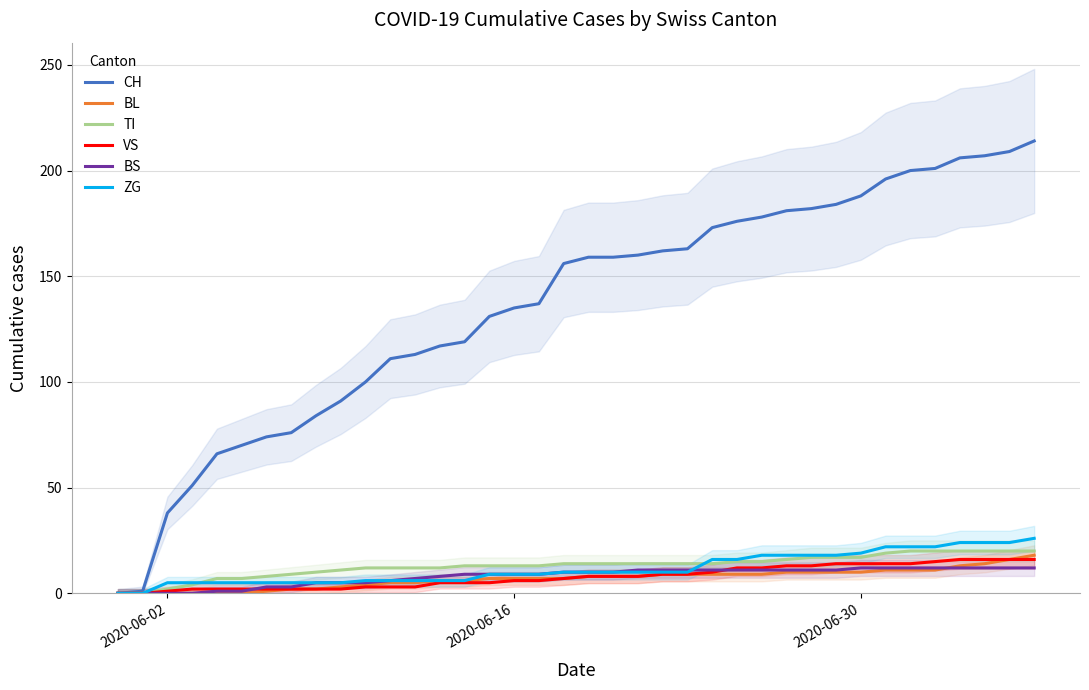

What is the maximum value for BS?

12